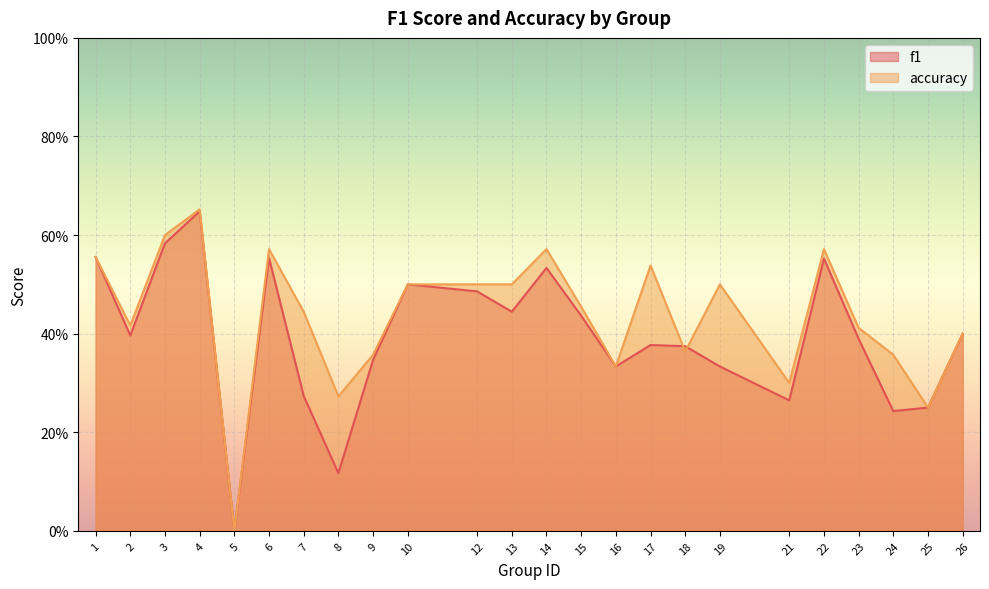

True or false: f1 has a value of 0.5 at 12.

True